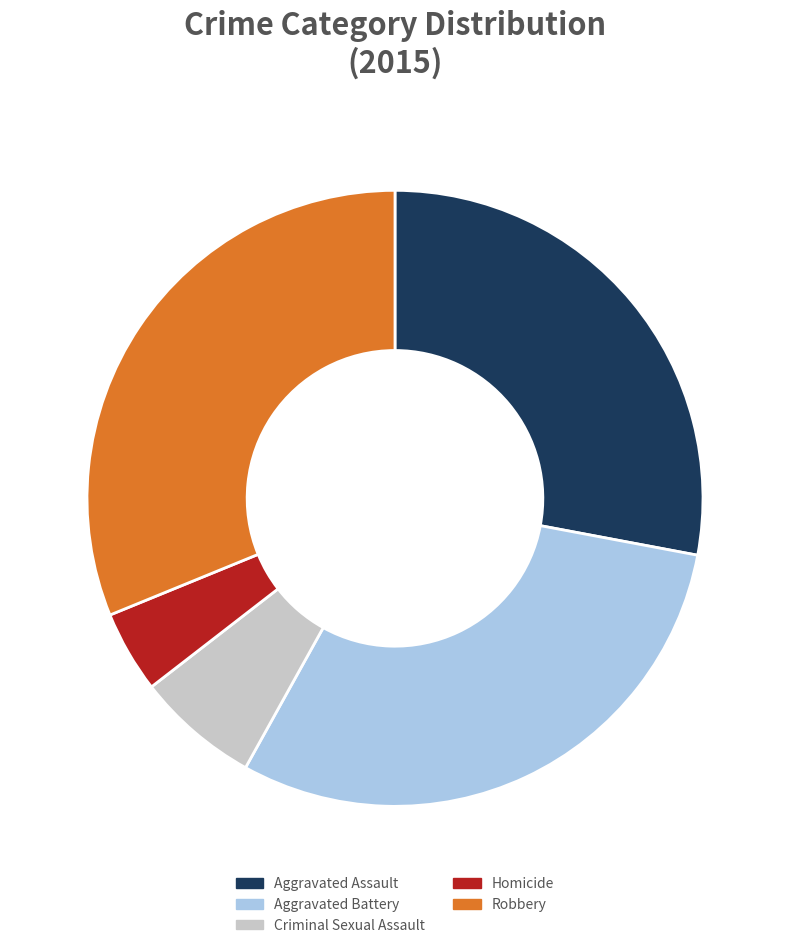

Is there any slice that represents more than half of the pie?

No